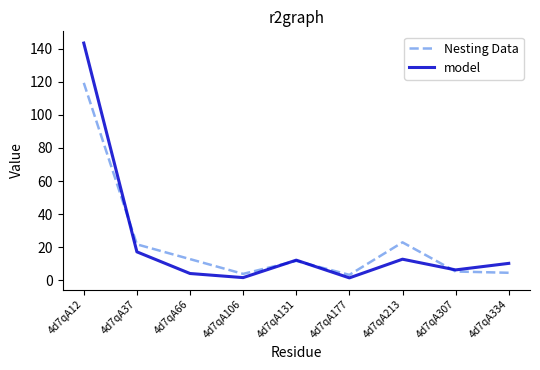

What is the greatest value displayed?

143.3